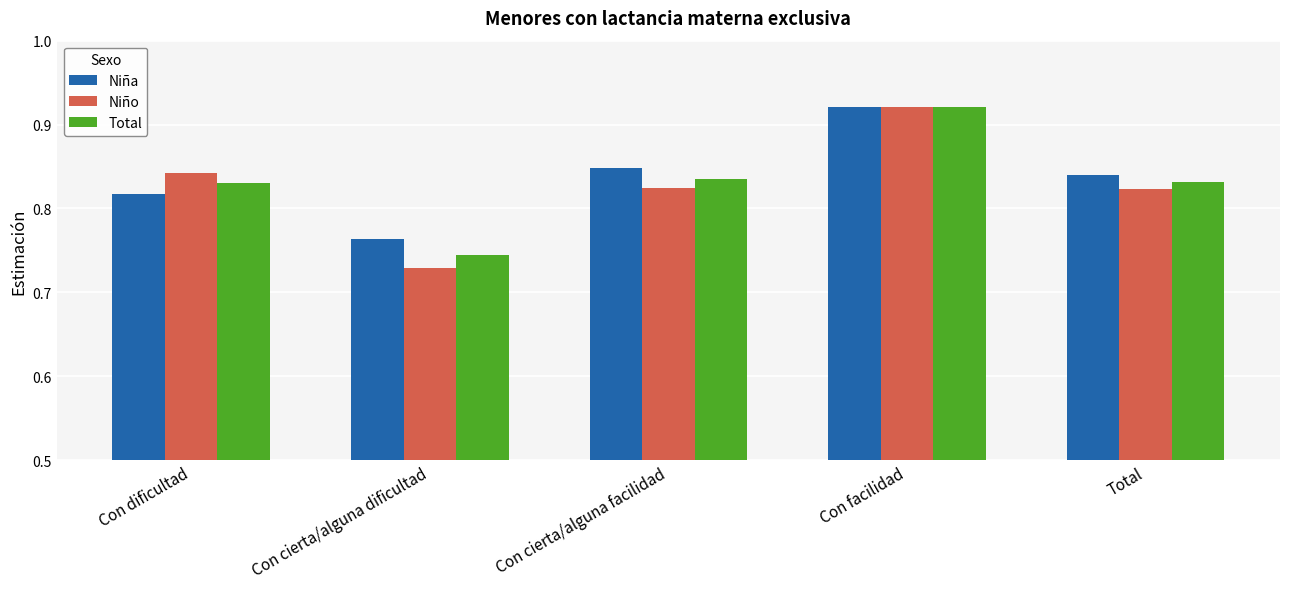

What position from the right is Con cierta/alguna facilidad?

3